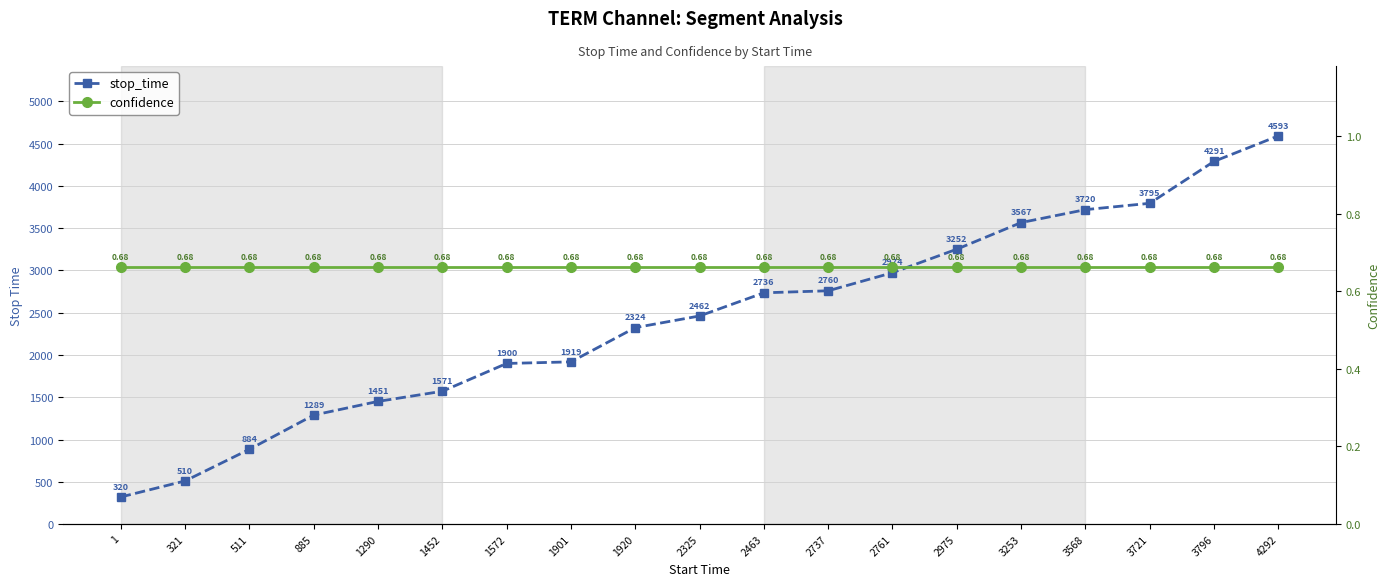

Between which two adjacent categories do confidence and stop_time first intersect?

2761 and 2975